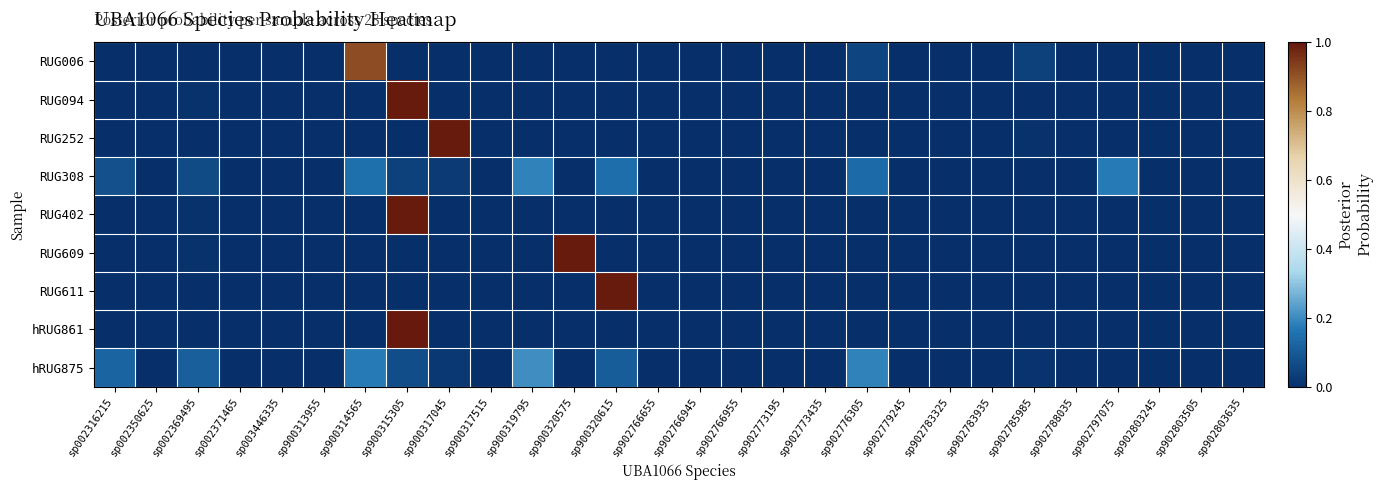

Reading left to right, what are all the values shown in this chart?

RUG006: sp002316215=0.0	sp002350625=0.0	sp002369495=0.0	sp002371465=0.0	sp003446335=0.0	sp900313955=0.0	sp900314565=0.9	sp900315305=0.0	sp900317045=0.0	sp900317515=0.0	sp900319795=0.0	sp900320575=0.0	sp900320615=0.0	sp902766655=0.0	sp902766945=0.0	sp902766955=0.0	sp902773195=0.0	sp902773435=0.0	sp902776305=0.0	sp902779245=0.0	sp902783325=0.0	sp902783935=0.0	sp902785985=0.0	sp902788035=0.0	sp902797075=0.0	sp902803245=0.0	sp902803505=0.0	sp902803635=0.0
RUG094: sp002316215=0.0	sp002350625=0.0	sp002369495=0.0	sp002371465=0.0	sp003446335=0.0	sp900313955=0.0	sp900314565=0.0	sp900315305=1.0	sp900317045=0.0	sp900317515=0.0	sp900319795=0.0	sp900320575=0.0	sp900320615=0.0	sp902766655=0.0	sp902766945=0.0	sp902766955=0.0	sp902773195=0.0	sp902773435=0.0	sp902776305=0.0	sp902779245=0.0	sp902783325=0.0	sp902783935=0.0	sp902785985=0.0	sp902788035=0.0	sp902797075=0.0	sp902803245=0.0	sp902803505=0.0	sp902803635=0.0
RUG252: sp002316215=0.0	sp002350625=0.0	sp002369495=0.0	sp002371465=0.0	sp003446335=0.0	sp900313955=0.0	sp900314565=0.0	sp900315305=0.0	sp900317045=1.0	sp900317515=0.0	sp900319795=0.0	sp900320575=0.0	sp900320615=0.0	sp902766655=0.0	sp902766945=0.0	sp902766955=0.0	sp902773195=0.0	sp902773435=0.0	sp902776305=0.0	sp902779245=0.0	sp902783325=0.0	sp902783935=0.0	sp902785985=0.0	sp902788035=0.0	sp902797075=0.0	sp902803245=0.0	sp902803505=0.0	sp902803635=0.0
RUG308: sp002316215=0.1	sp002350625=0.0	sp002369495=0.1	sp002371465=0.0	sp003446335=0.0	sp900313955=0.0	sp900314565=0.2	sp900315305=0.0	sp900317045=0.0	sp900317515=0.0	sp900319795=0.2	sp900320575=0.0	sp900320615=0.1	sp902766655=0.0	sp902766945=0.0	sp902766955=0.0	sp902773195=0.0	sp902773435=0.0	sp902776305=0.1	sp902779245=0.0	sp902783325=0.0	sp902783935=0.0	sp902785985=0.0	sp902788035=0.0	sp902797075=0.2	sp902803245=0.0	sp902803505=0.0	sp902803635=0.0
RUG402: sp002316215=0.0	sp002350625=0.0	sp002369495=0.0	sp002371465=0.0	sp003446335=0.0	sp900313955=0.0	sp900314565=0.0	sp900315305=1.0	sp900317045=0.0	sp900317515=0.0	sp900319795=0.0	sp900320575=0.0	sp900320615=0.0	sp902766655=0.0	sp902766945=0.0	sp902766955=0.0	sp902773195=0.0	sp902773435=0.0	sp902776305=0.0	sp902779245=0.0	sp902783325=0.0	sp902783935=0.0	sp902785985=0.0	sp902788035=0.0	sp902797075=0.0	sp902803245=0.0	sp902803505=0.0	sp902803635=0.0
RUG609: sp002316215=0.0	sp002350625=0.0	sp002369495=0.0	sp002371465=0.0	sp003446335=0.0	sp900313955=0.0	sp900314565=0.0	sp900315305=0.0	sp900317045=0.0	sp900317515=0.0	sp900319795=0.0	sp900320575=1.0	sp900320615=0.0	sp902766655=0.0	sp902766945=0.0	sp902766955=0.0	sp902773195=0.0	sp902773435=0.0	sp902776305=0.0	sp902779245=0.0	sp902783325=0.0	sp902783935=0.0	sp902785985=0.0	sp902788035=0.0	sp902797075=0.0	sp902803245=0.0	sp902803505=0.0	sp902803635=0.0
RUG611: sp002316215=0.0	sp002350625=0.0	sp002369495=0.0	sp002371465=0.0	sp003446335=0.0	sp900313955=0.0	sp900314565=0.0	sp900315305=0.0	sp900317045=0.0	sp900317515=0.0	sp900319795=0.0	sp900320575=0.0	sp900320615=1.0	sp902766655=0.0	sp902766945=0.0	sp902766955=0.0	sp902773195=0.0	sp902773435=0.0	sp902776305=0.0	sp902779245=0.0	sp902783325=0.0	sp902783935=0.0	sp902785985=0.0	sp902788035=0.0	sp902797075=0.0	sp902803245=0.0	sp902803505=0.0	sp902803635=0.0
hRUG861: sp002316215=0.0	sp002350625=0.0	sp002369495=0.0	sp002371465=0.0	sp003446335=0.0	sp900313955=0.0	sp900314565=0.0	sp900315305=1.0	sp900317045=0.0	sp900317515=0.0	sp900319795=0.0	sp900320575=0.0	sp900320615=0.0	sp902766655=0.0	sp902766945=0.0	sp902766955=0.0	sp902773195=0.0	sp902773435=0.0	sp902776305=0.0	sp902779245=0.0	sp902783325=0.0	sp902783935=0.0	sp902785985=0.0	sp902788035=0.0	sp902797075=0.0	sp902803245=0.0	sp902803505=0.0	sp902803635=0.0
hRUG875: sp002316215=0.1	sp002350625=0.0	sp002369495=0.1	sp002371465=0.0	sp003446335=0.0	sp900313955=0.0	sp900314565=0.2	sp900315305=0.1	sp900317045=0.0	sp900317515=0.0	sp900319795=0.2	sp900320575=0.0	sp900320615=0.1	sp902766655=0.0	sp902766945=0.0	sp902766955=0.0	sp902773195=0.0	sp902773435=0.0	sp902776305=0.2	sp902779245=0.0	sp902783325=0.0	sp902783935=0.0	sp902785985=0.0	sp902788035=0.0	sp902797075=0.0	sp902803245=0.0	sp902803505=0.0	sp902803635=0.0